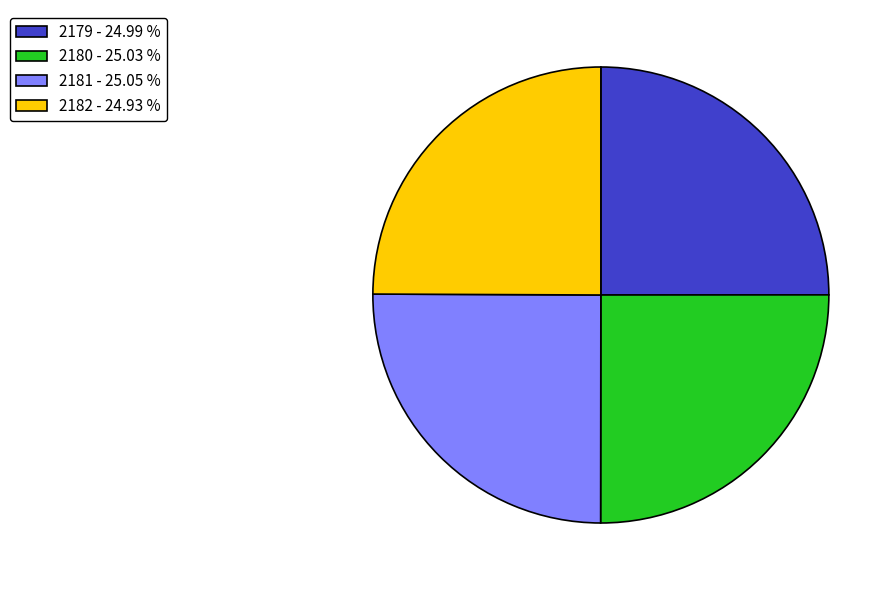

What is the ratio of the value at 2180 - 25.03 % to the value at 2179 - 24.99 %?

1.0